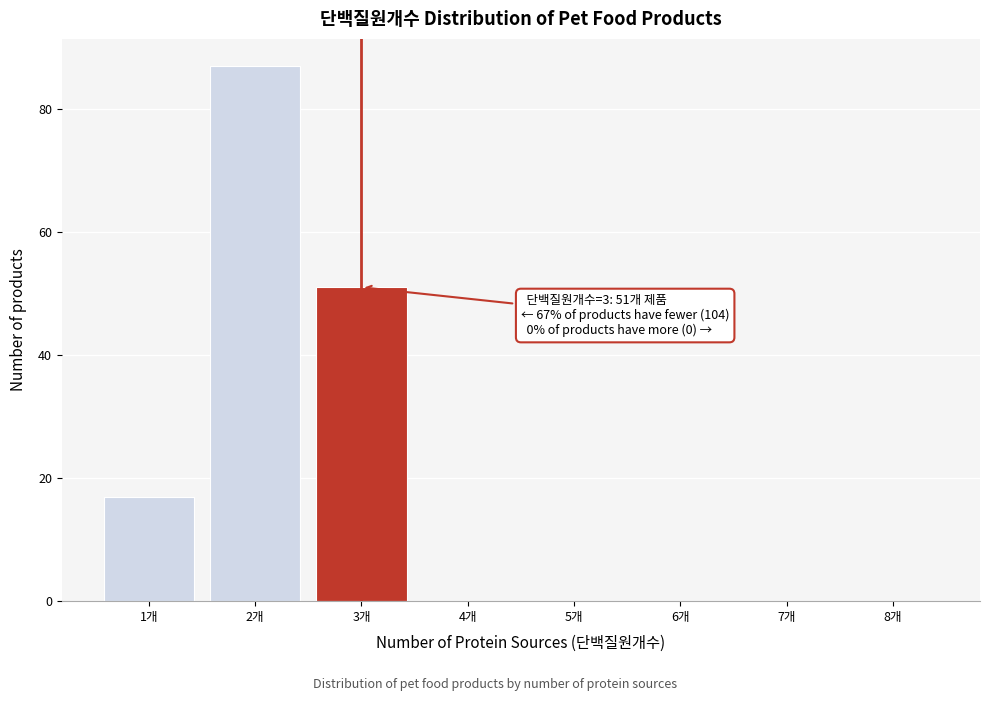

Reading left to right, transcribe all the data shown in this chart.

1개=17	2개=87	3개=51	4개=0	5개=0	6개=0	7개=0	8개=0